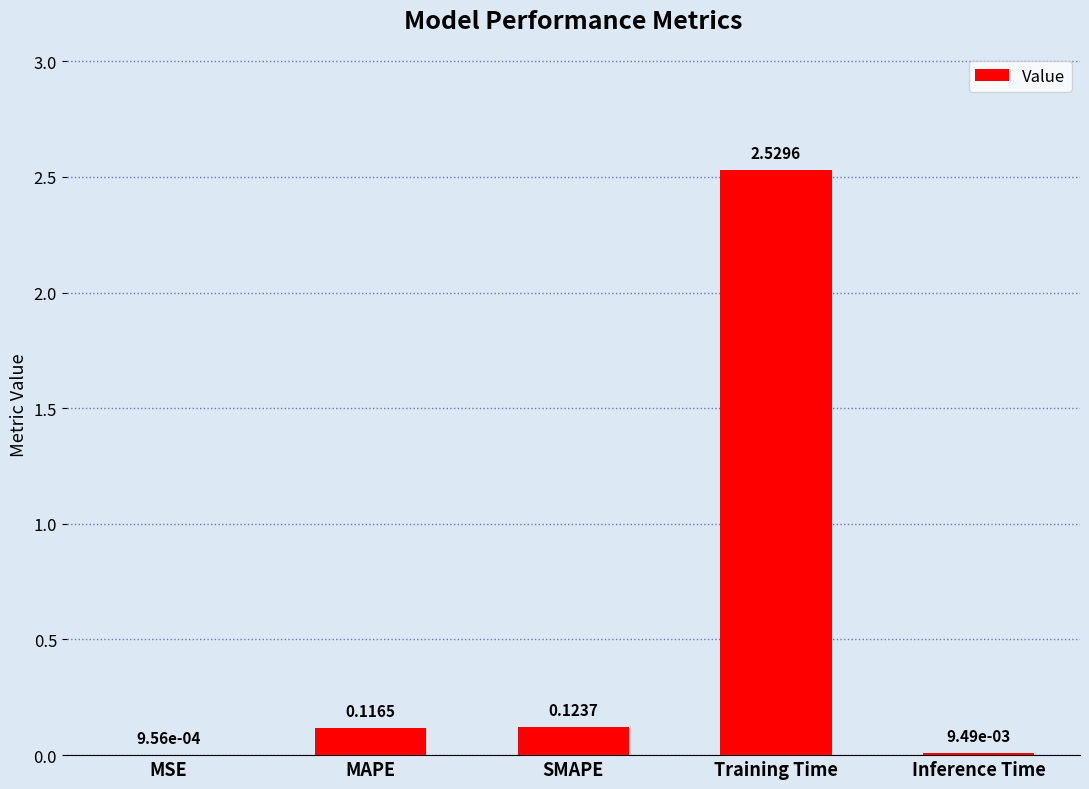

How many series are shown in this chart?

1